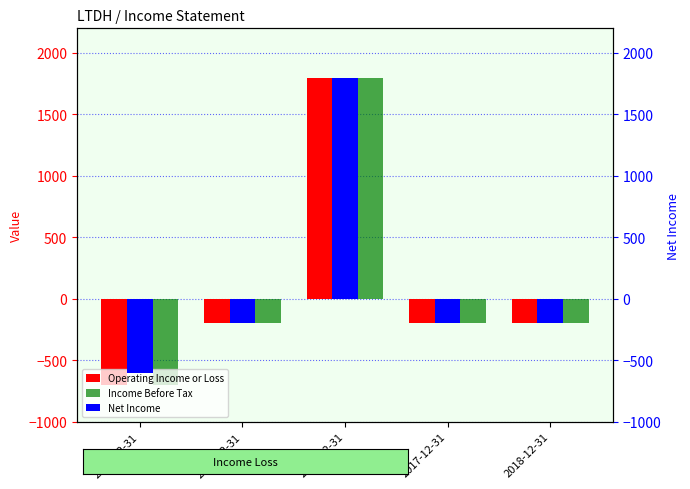

What is the approximate value of Operating Income or Loss at 2017-12-31, to the nearest 10?

-200